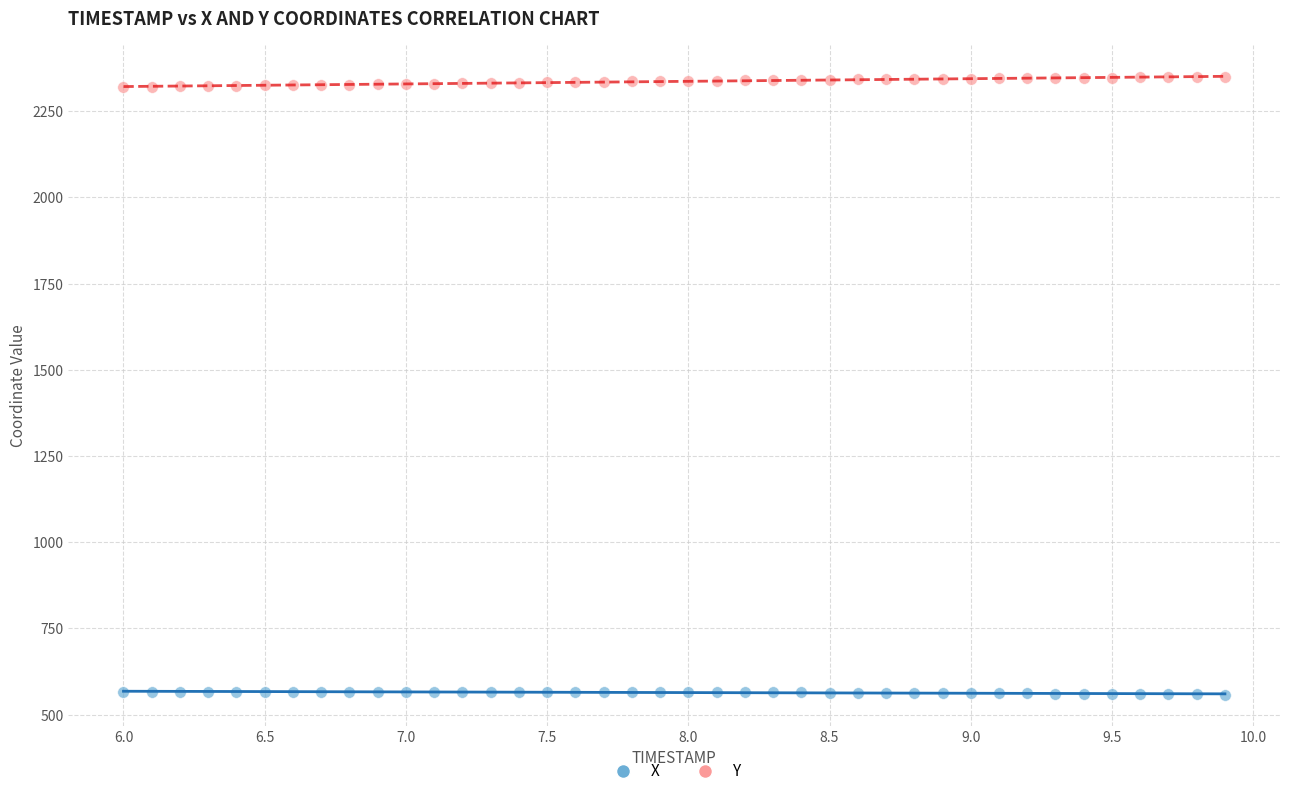

What is the X range (max minus min) for the scatter plot?

3.9